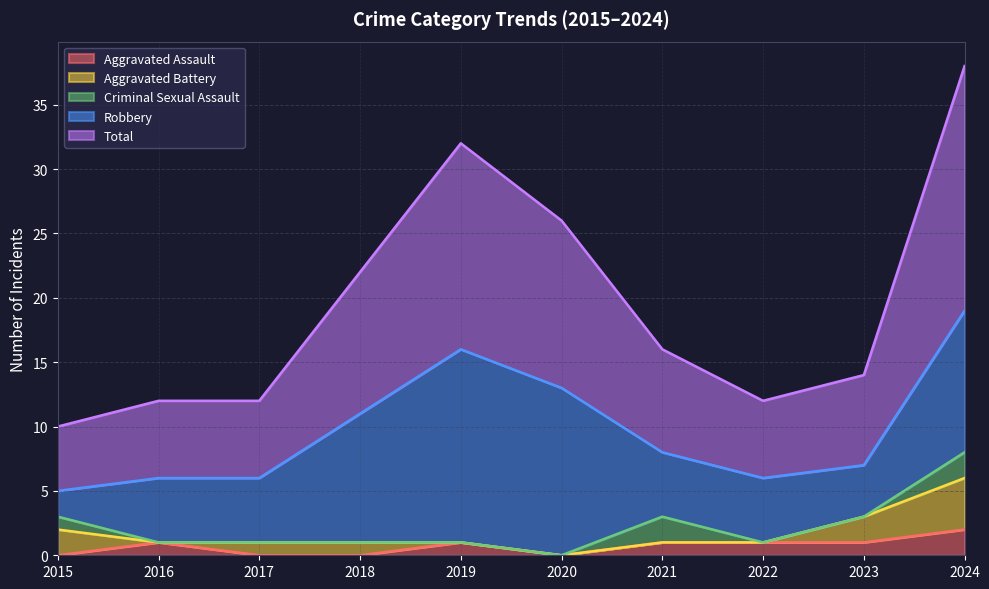

At which label is Robbery closest to 8?

2018